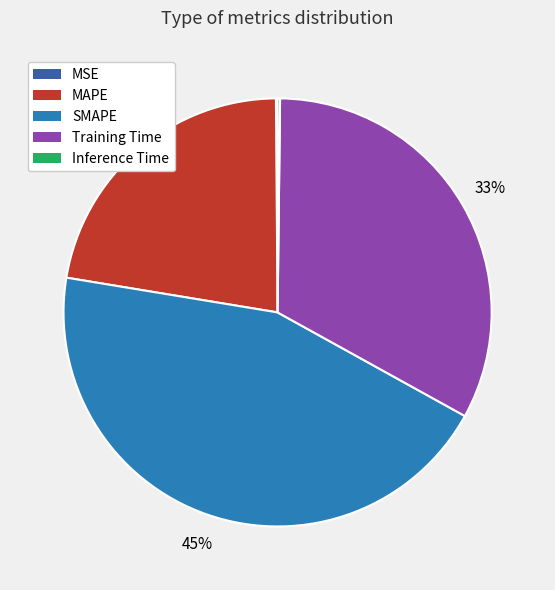

Approximately how many times larger is the value at Training Time compared to SMAPE?

0.7